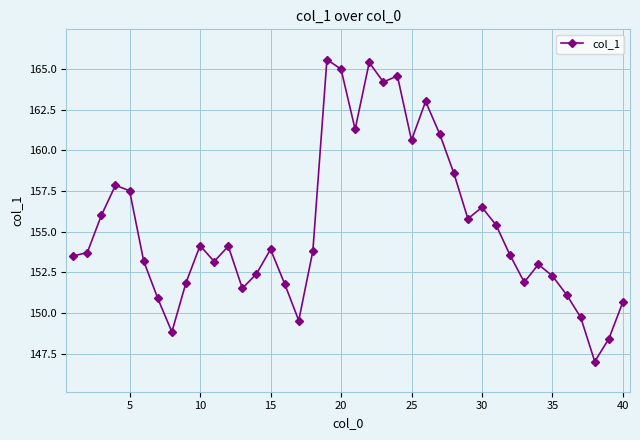

True or false: the data has more than 1 interior local peaks.

True